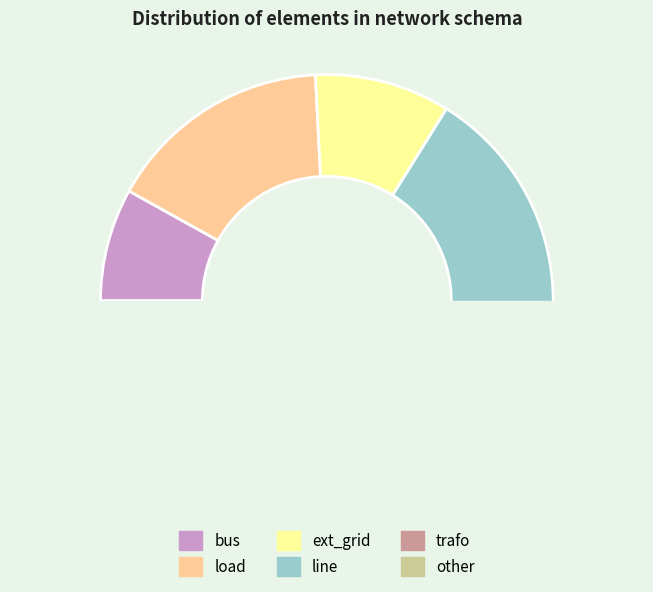

Count the number of slices in the pie.

6